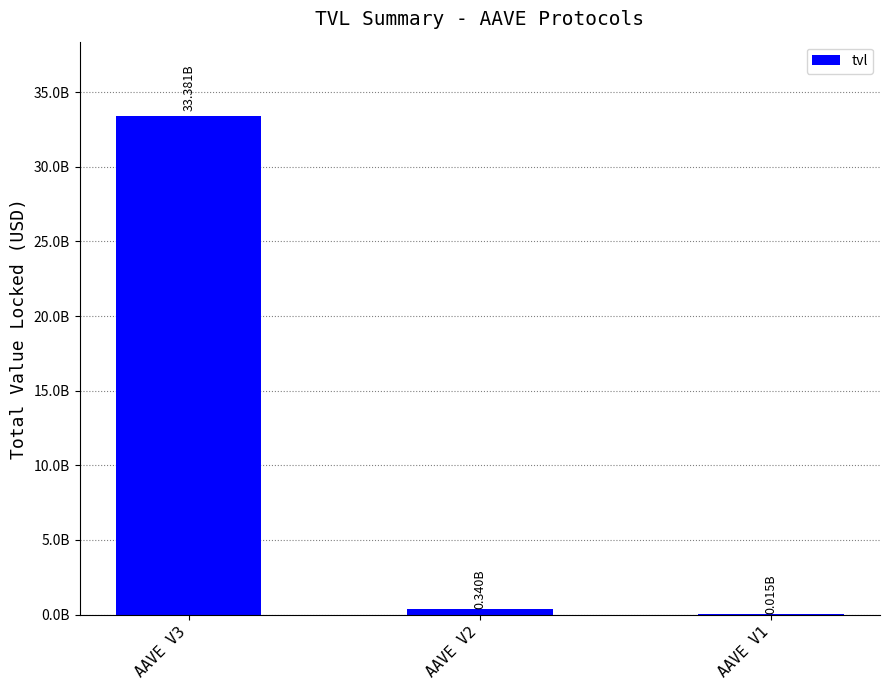

At which label does the data first exceed 339604981?

AAVE V3